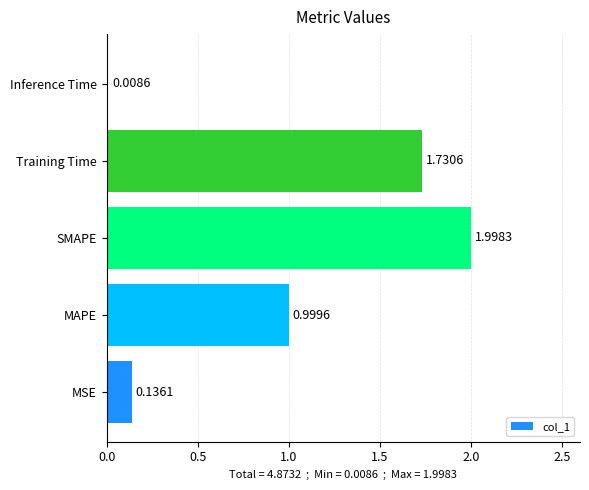

How many bars are there in total?

5